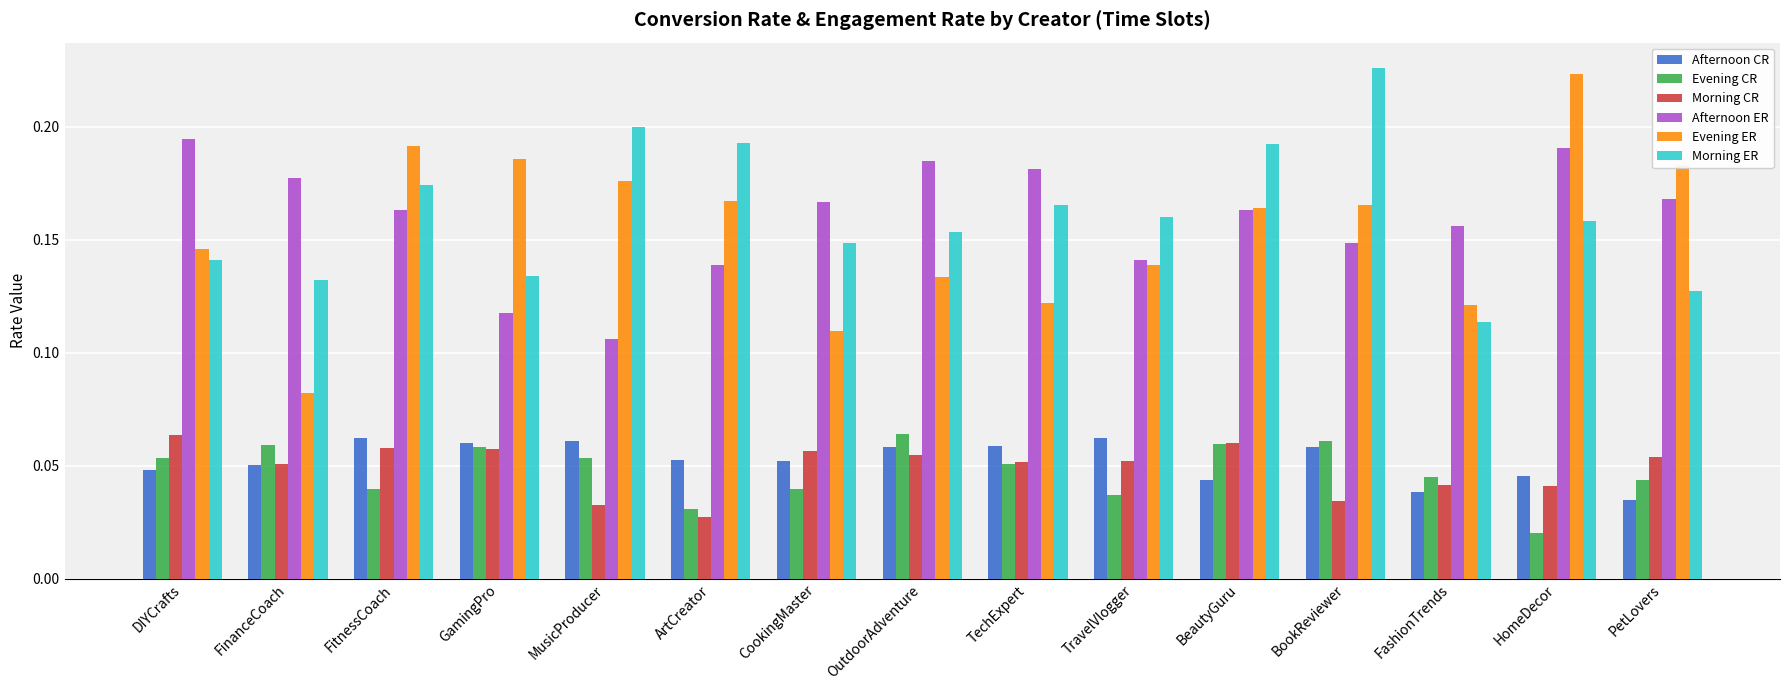

The value of Evening ER at PetLovers is 0.3. True or false?

False